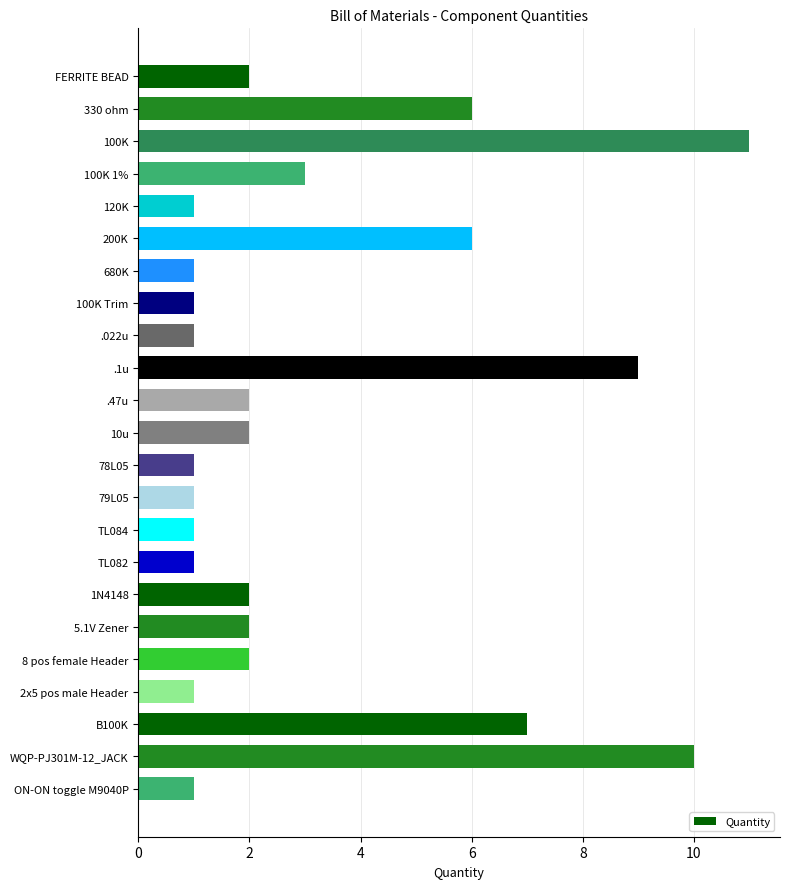

True or false: the data shows 2 at FERRITE BEAD.

True